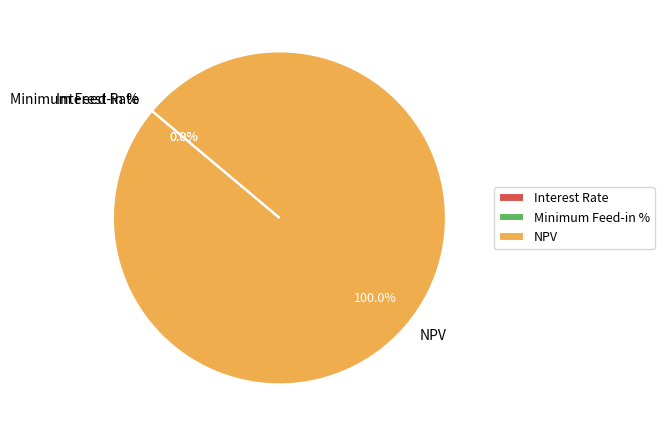

Does any single category account for the majority?

Yes